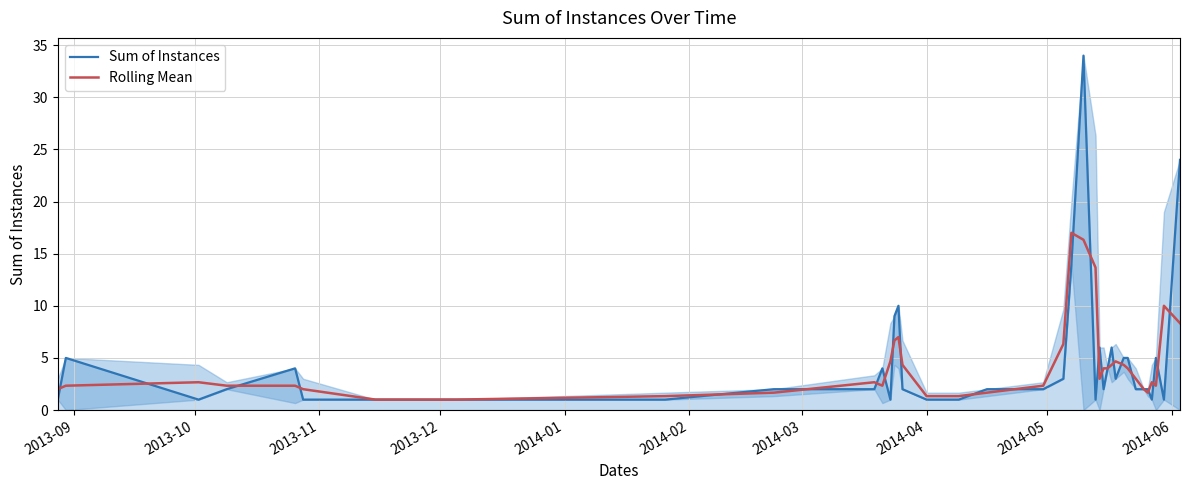

True or false: Rolling Mean has a value of 2.9 at 2014-02.

False